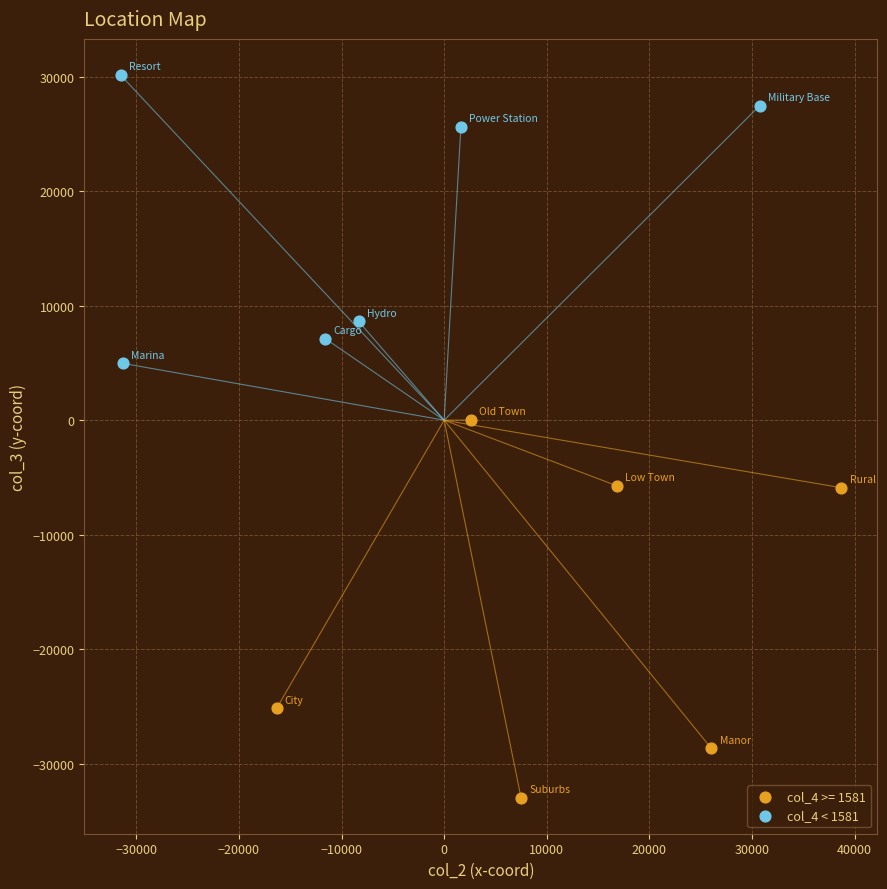

Which series reaches the maximum Y coordinate?

col_4 < 1581